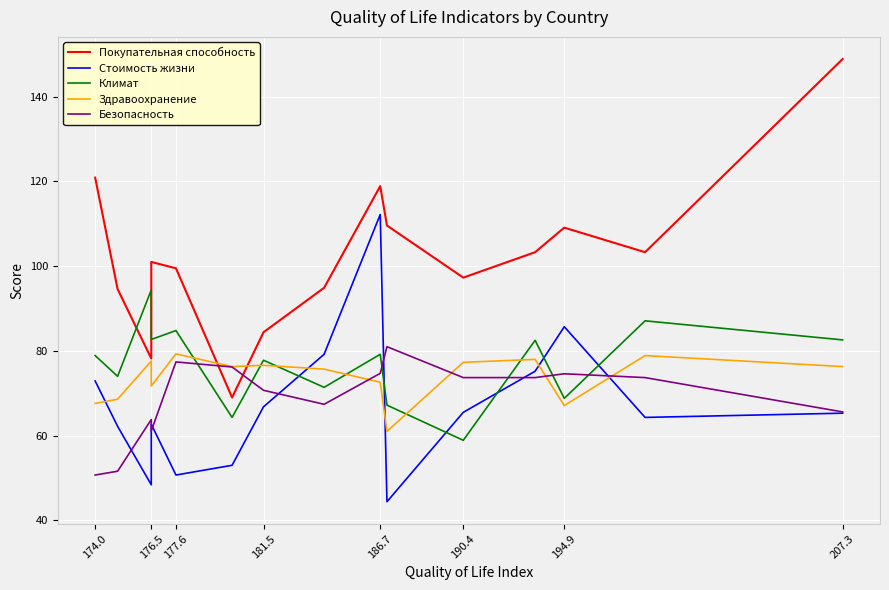

What is the average value of the Климат series?

77.0